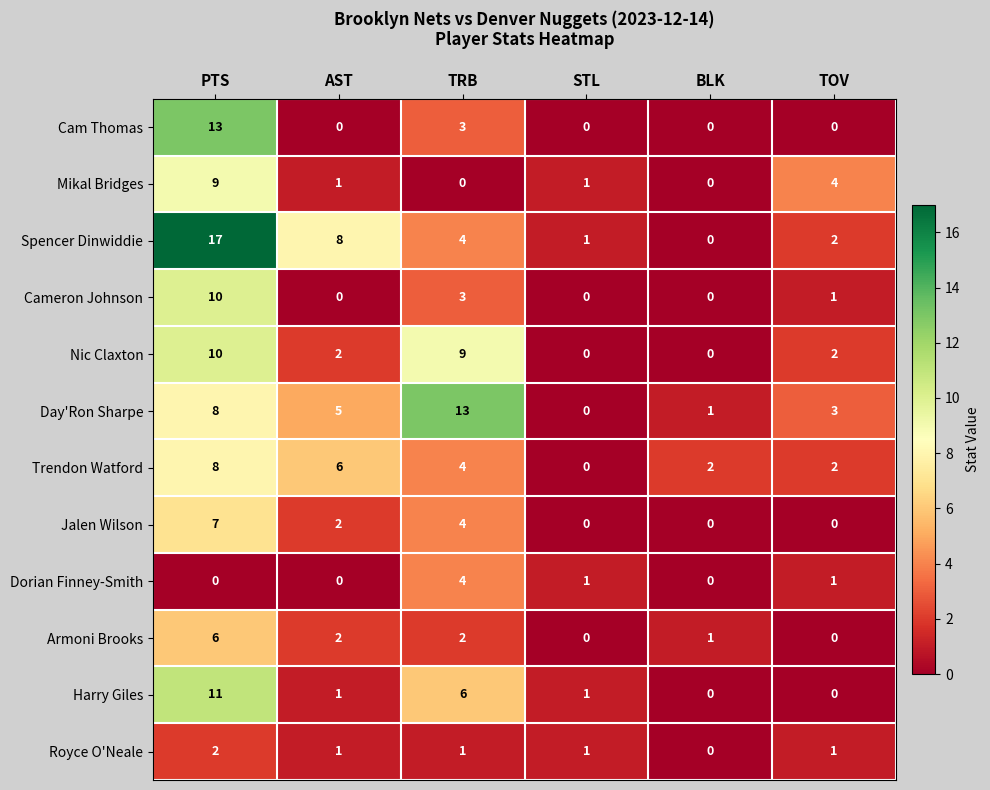

At which label does Day'Ron Sharpe first exceed 5?

PTS